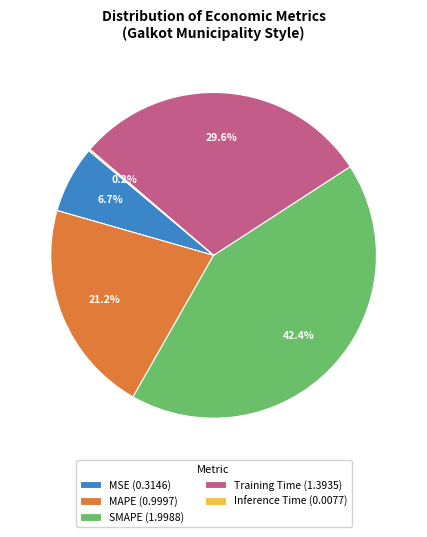

Between MAPE (0.9997) and MSE (0.3146), which is larger?

MAPE (0.9997)